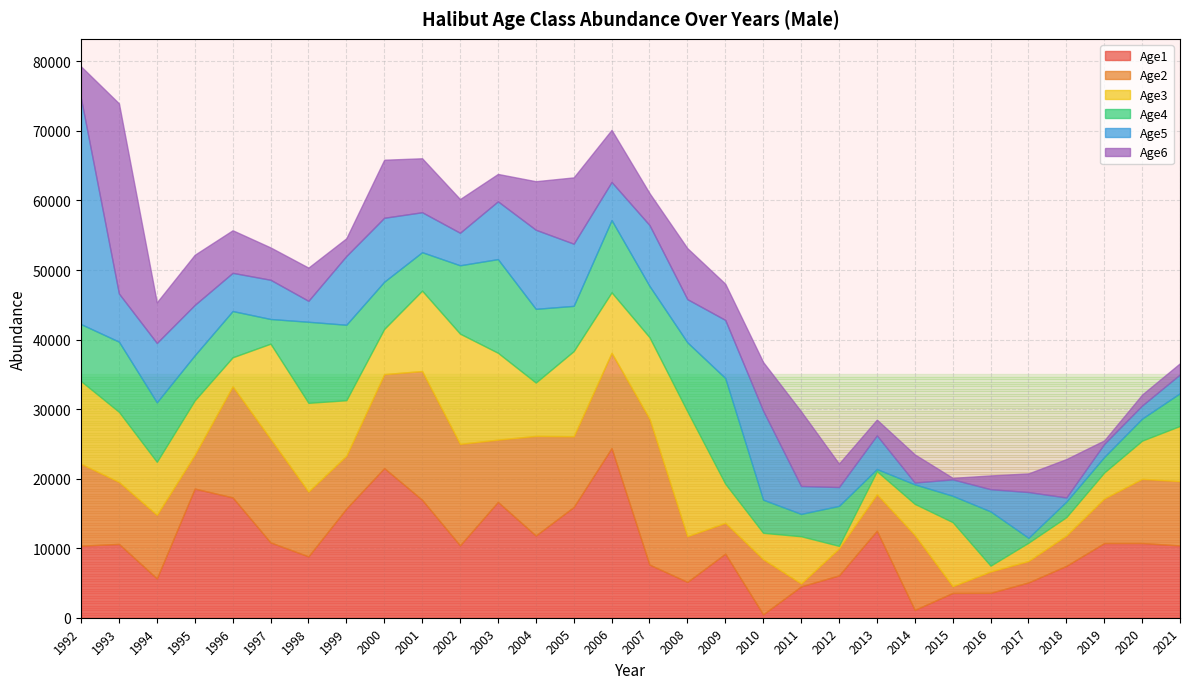

Reading left to right, list all the values displayed in this chart.

Age1: 10361.7	10617.5	5657.2	18572.3	17304.9	10831.1	8825.0	15700.1	21520.7	16959.4	10411.9	16654.8	11822.1	15922.8	24393.9	7643.9	5153.6	9217.4	491.4	4511.7	6092.6	12517.8	1129.2	3568.8	3584.1	5076.2	7462.7	10734.2	10738.9	10396.3
Age2: 11772.6	8913.4	9133.1	4866.6	15977.3	14887.5	9318.0	7591.9	13506.1	18512.8	14589.0	8956.4	14326.1	10168.5	13696.1	20982.0	6574.7	4432.6	7928.1	422.7	3880.5	5240.2	10765.9	971.2	3069.7	3083.1	4366.4	6418.6	9233.5	9242.9
Age3: 11887.9	10077.4	7628.7	7820.4	4168.6	13690.8	12757.0	7981.9	6502.0	11564.7	15852.0	12489.4	7665.5	12254.1	8699.8	11714.8	17943.6	5621.5	3790.4	6782.6	361.4	3317.4	4477.6	9206.5	830.8	2627.2	2638.2	3733.9	5494.4	7942.7
Age4: 8196.6	10089.0	8557.7	6482.0	6651.2	3548.4	11657.2	10855.8	6787.9	5526.7	9828.5	13466.5	10602.6	6499.9	10390.3	7374.6	9925.4	15196.5	4761.1	3213.3	5746.4	305.9	2805.9	3790.9	7803.5	704.8	2229.1	2235.6	3168.1	4706.6
Age5: 32440.4	6922.7	8532.9	7241.2	5491.6	5640.5	3010.6	9884.2	9194.3	5745.3	4676.0	8309.5	11371.4	8939.8	5478.3	8755.7	6210.5	8355.8	12794.0	4013.2	2708.1	4836.7	257.3	2360.7	3194.5	6580.9	594.7	1877.8	1885.0	2703.8
Age6: 4618.3	27344.5	5843.7	7208.1	6123.8	4647.5	4775.0	2546.9	8347.8	7758.4	4845.1	3937.1	6981.1	9534.2	7492.2	4589.1	7330.7	5200.4	6999.3	10734.7	3368.5	2270.1	4050.5	215.5	1979.5	2678.9	5520.5	497.9	1573.9	1605.8